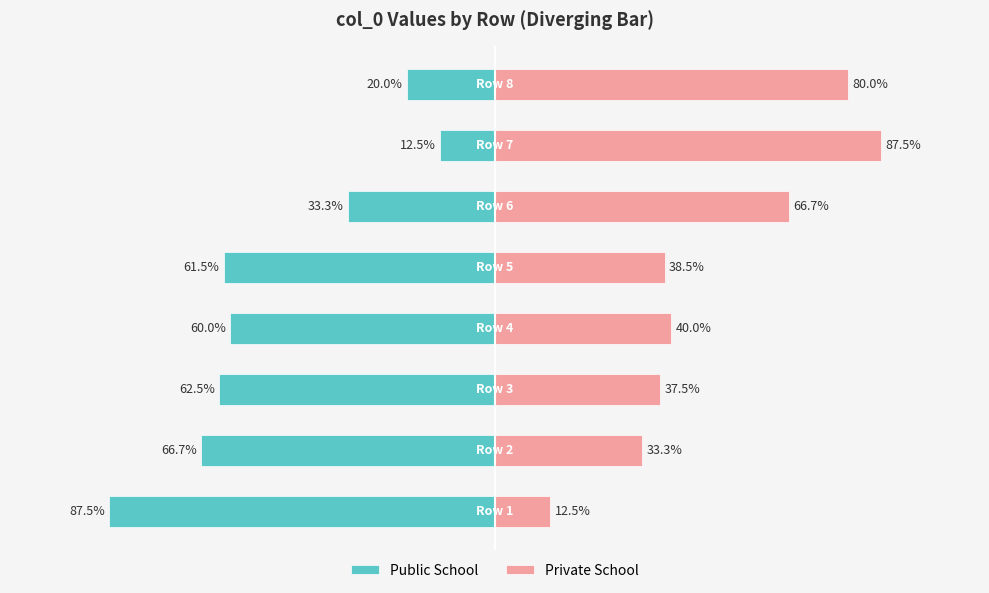

Which series changed the most between 1 and 3?

Private School